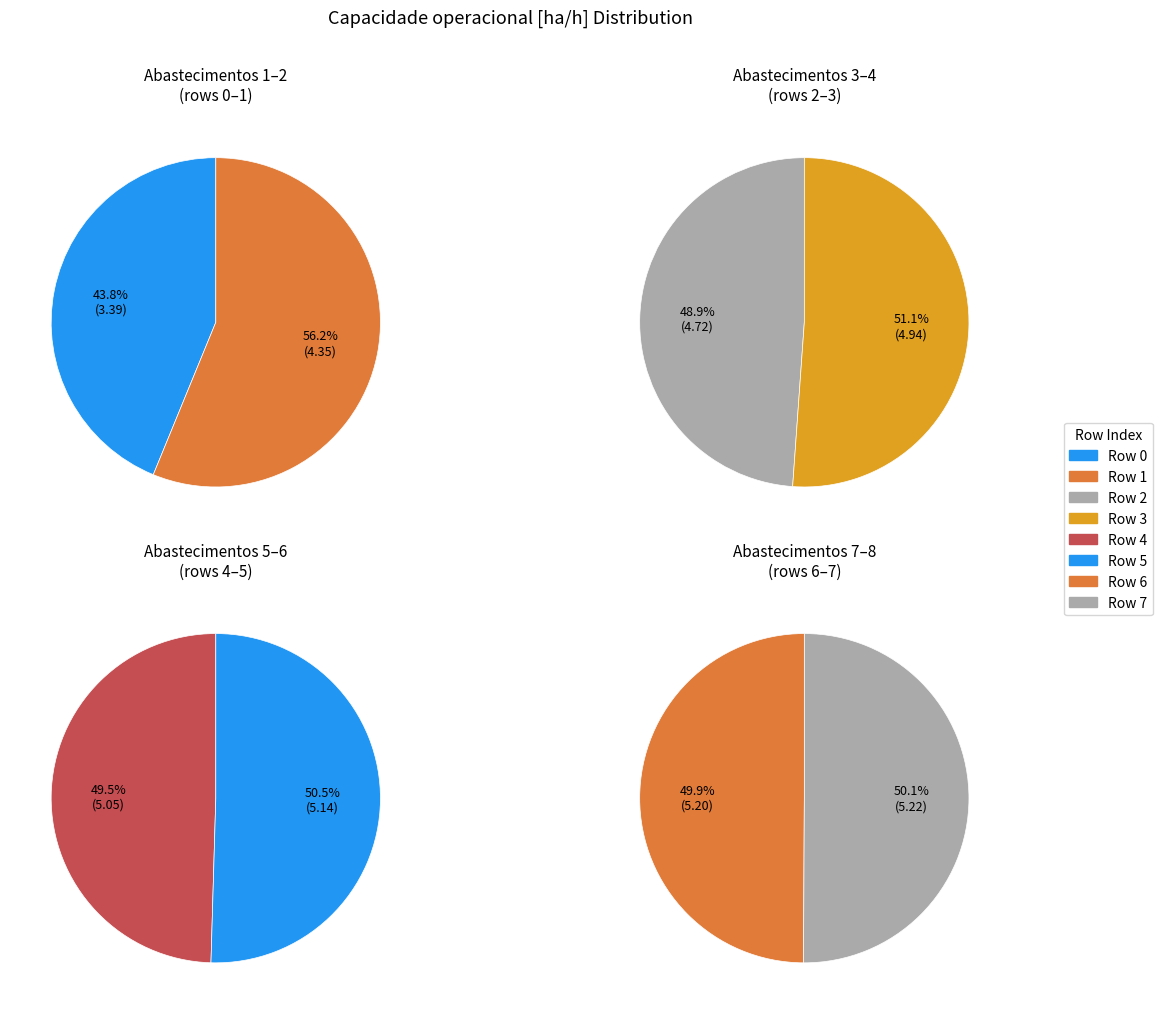

Is 2 the majority of the pie?

No